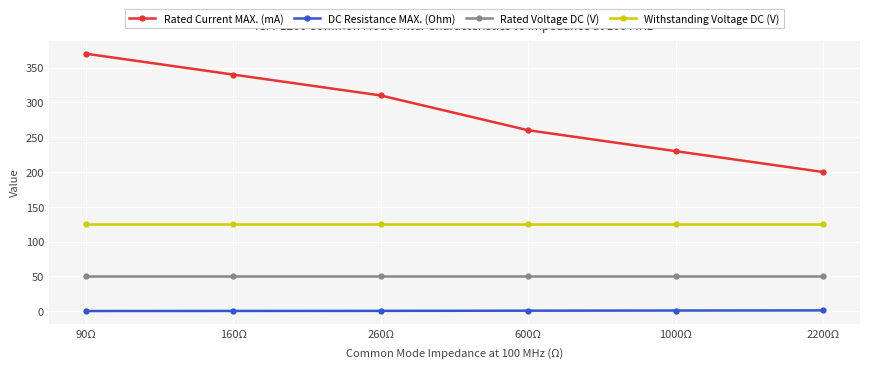

Which category has the highest value across all series?

90Ω